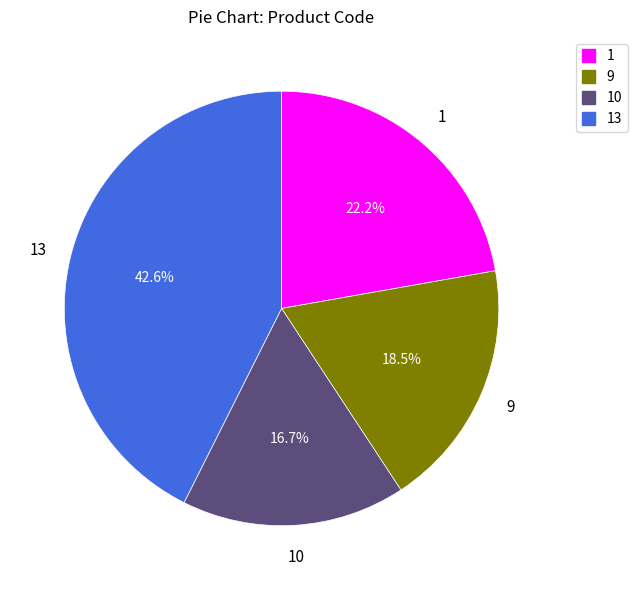

Is there a majority slice in this chart?

No